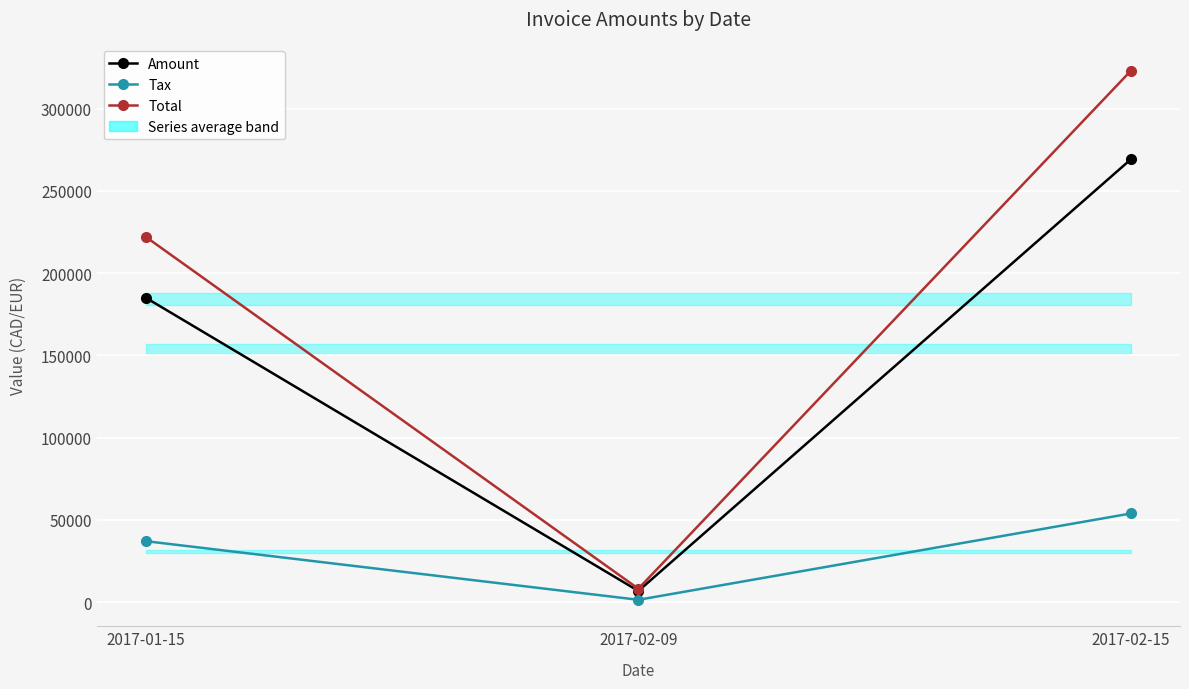

How many lines are shown in the chart?

3